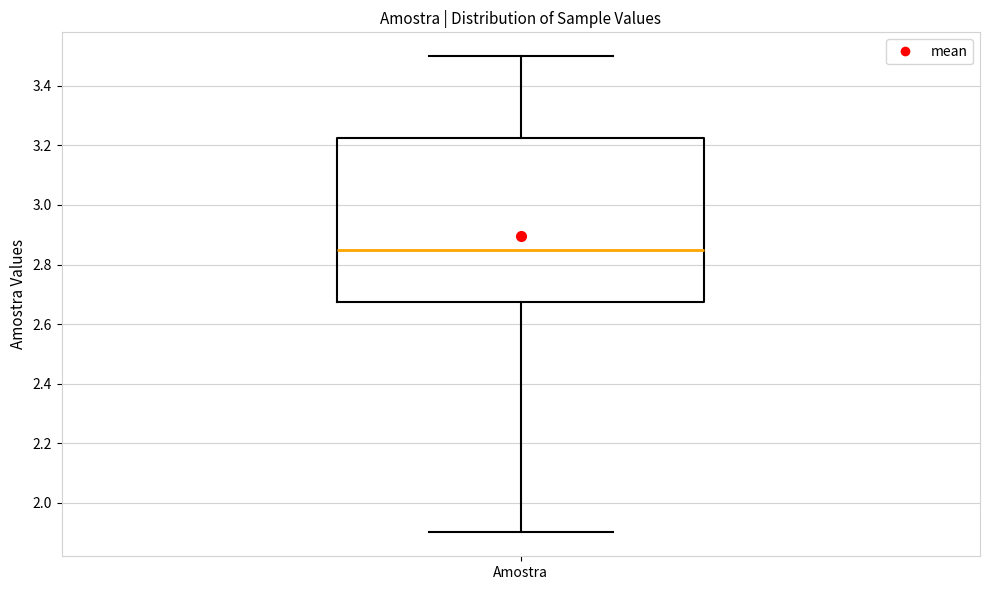

Transcribe this box plot: give where the median line is, the range the box spans, and where the two whiskers end, as read against the y-axis. The values are not printed on the chart, so give them approximately, as read against the axis.

median 2.86, box 2.68 to 3.22, whiskers 1.90 to 3.50